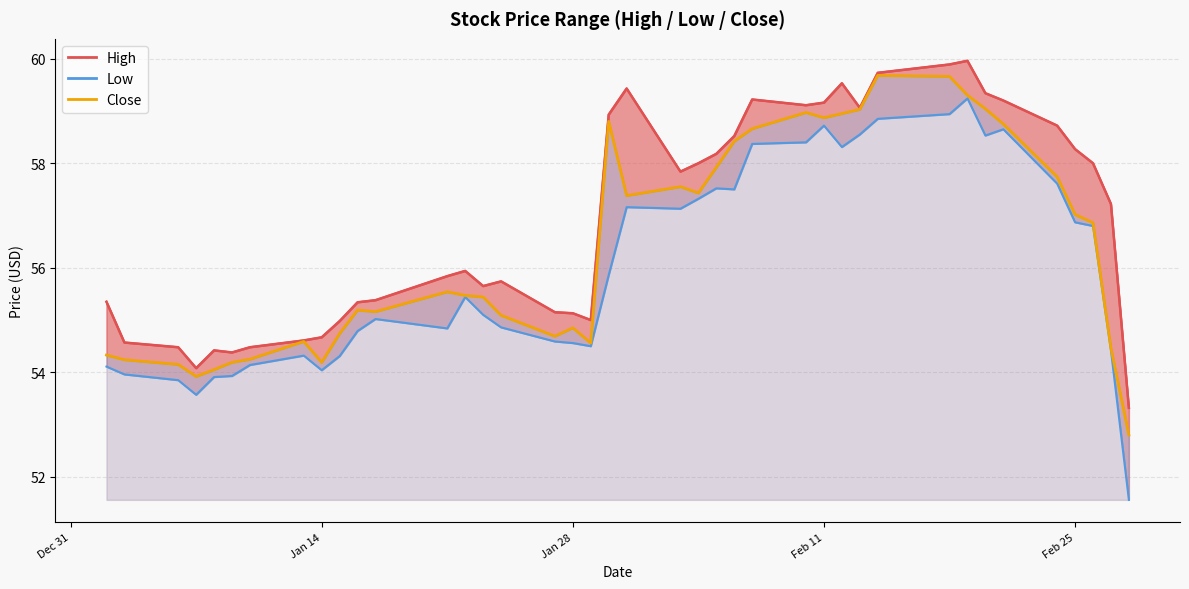

How many interior local valleys does the Close series have?

8